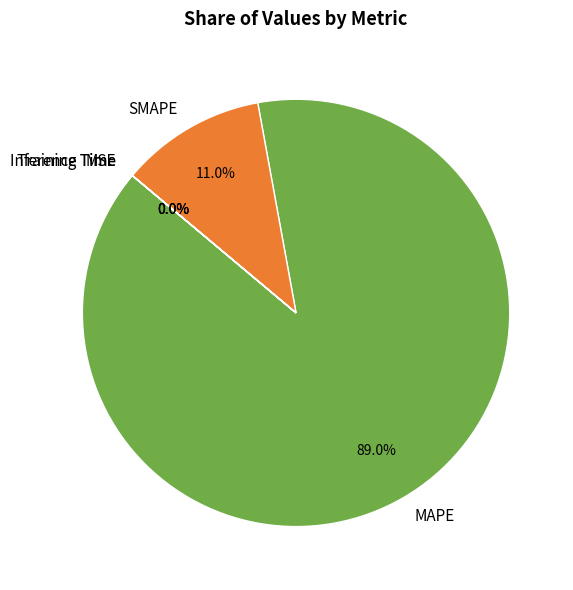

Which slice is the largest?

MAPE